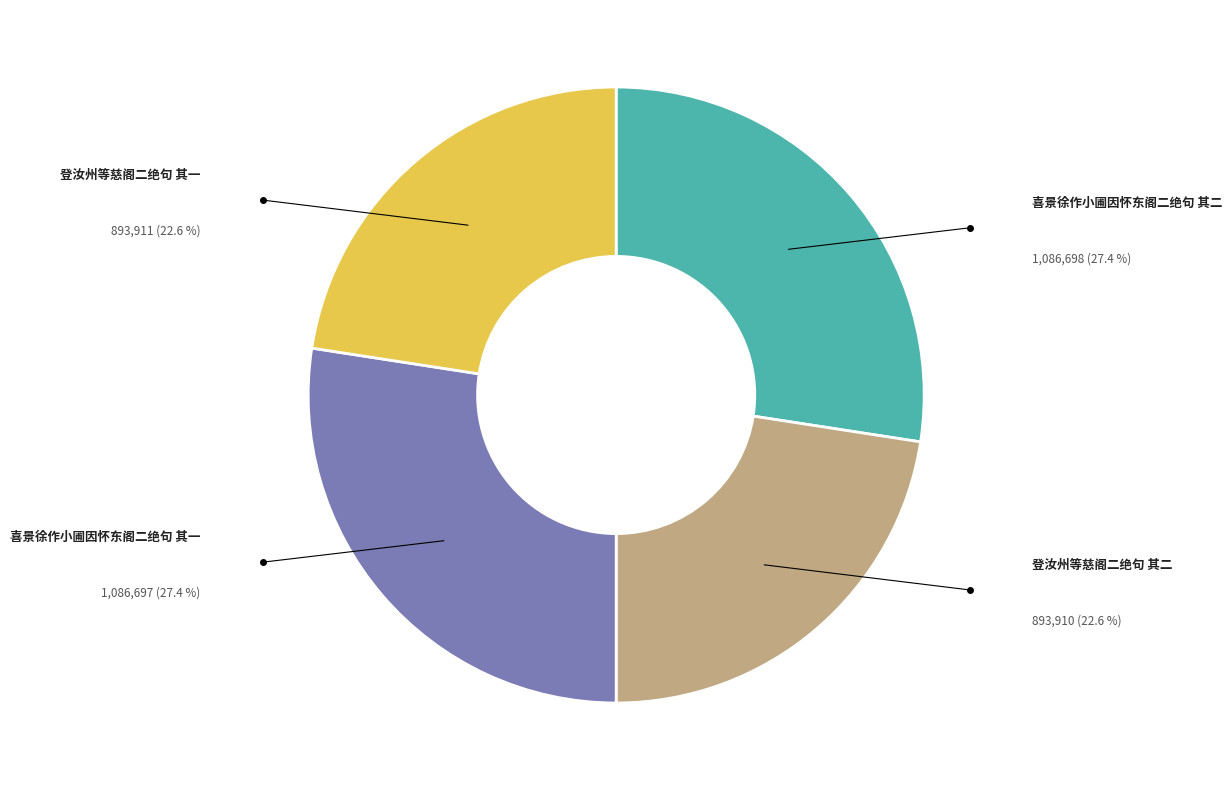

Is it true that 喜景徐作小圃因怀东阁二绝句 其二 is 27% of the pie?

True